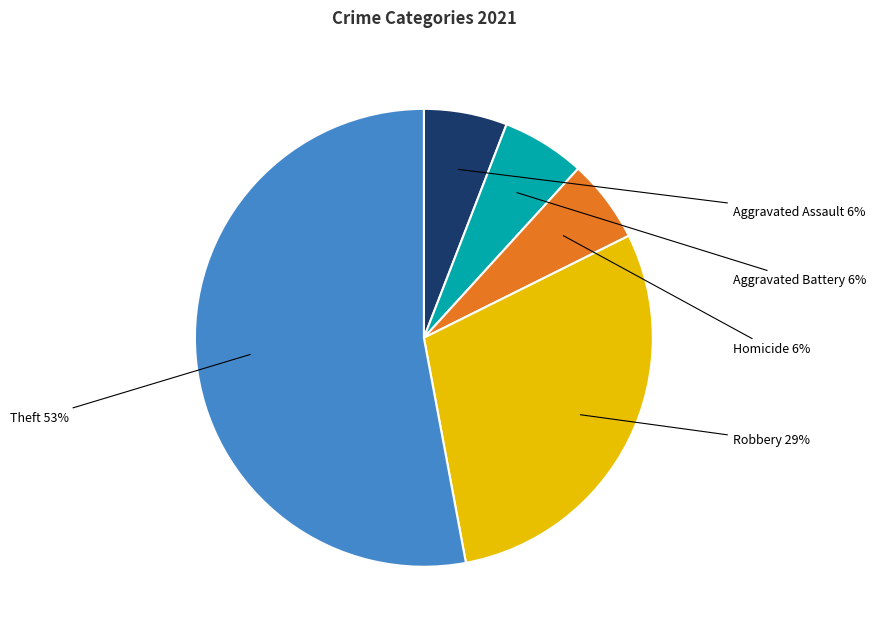

To the nearest percent, what is the difference between the largest and smallest slice percentages?

47%